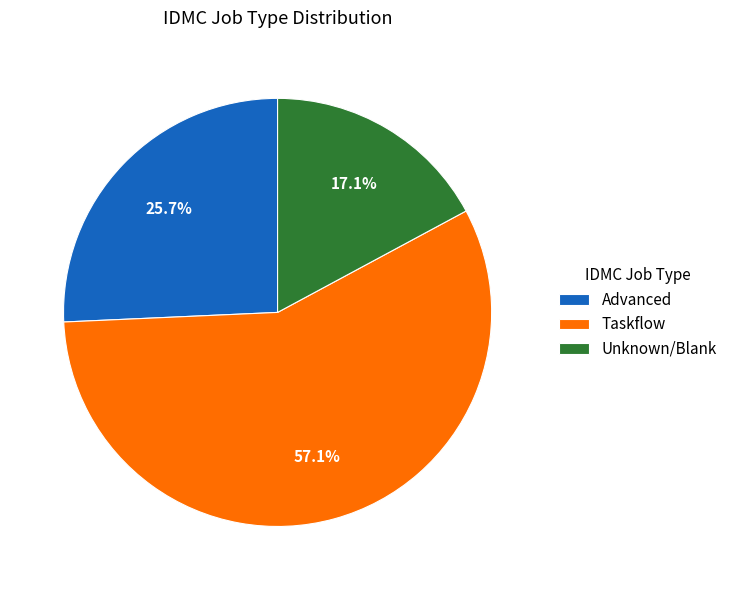

Which category has the biggest portion of the pie?

Taskflow